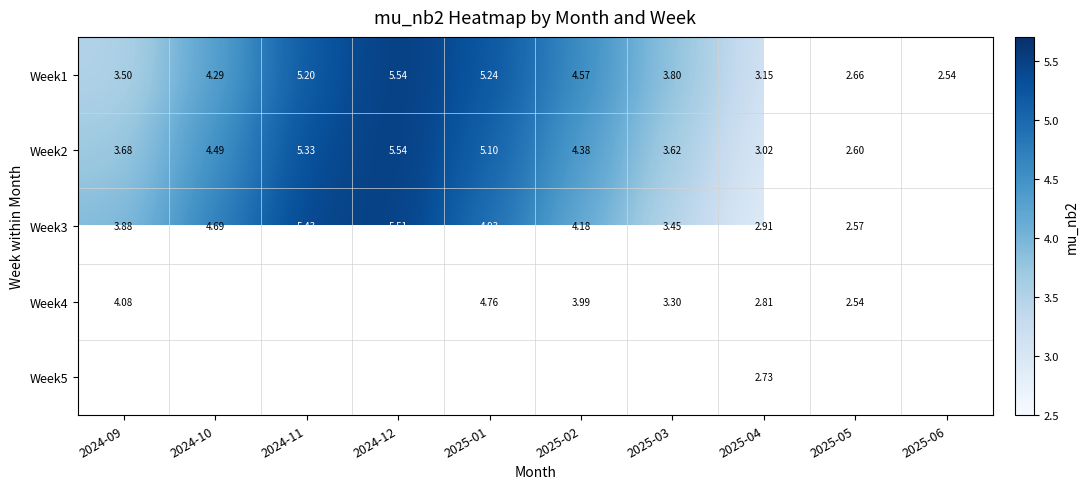

Is the value of Week2 at 2024-09 greater than the value of Week1 at 2024-10?

No